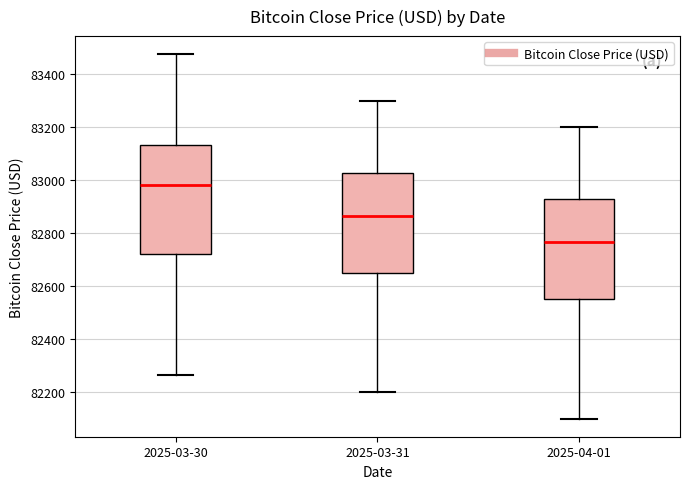

Reading left to right, transcribe this box plot: for each box, give where its median line is, the range the box spans, and where its two whiskers end, as read against the y-axis. The values are not printed on the chart, so give them approximately, as read against the axis.

2025-03-30: median 82980, box 82720 to 83140, whiskers 82260 to 83480
2025-03-31: median 82860, box 82660 to 83020, whiskers 82200 to 83300
2025-04-01: median 82760, box 82560 to 82920, whiskers 82100 to 83200